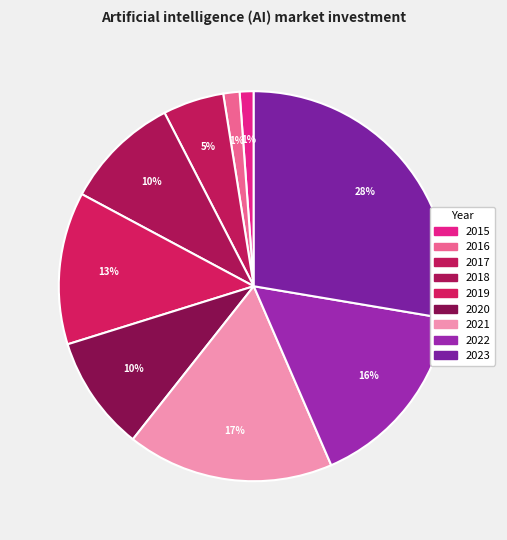

Count the number of slices in the pie.

9